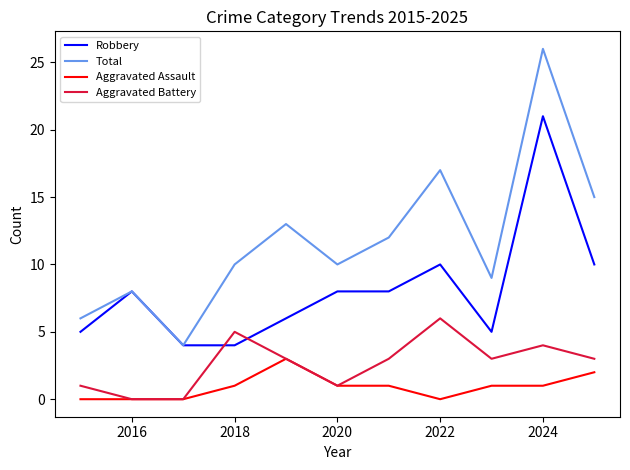

List the series in order of their overall mean, lowest first.

Aggravated Assault, Aggravated Battery, Robbery, Total